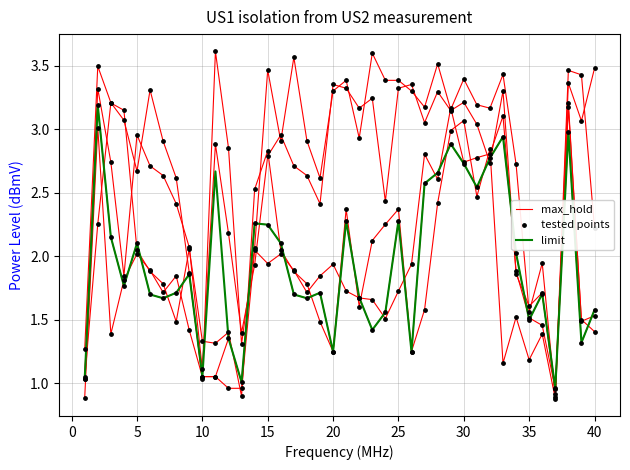

Is the value of max_hold at 16 greater than the value of tested points at 25?

Yes